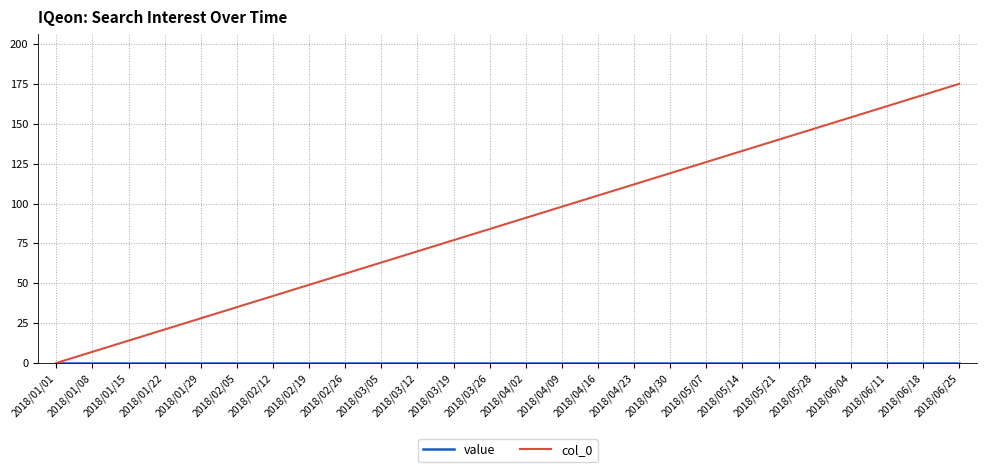

What position from the left is 2018/06/04?

23